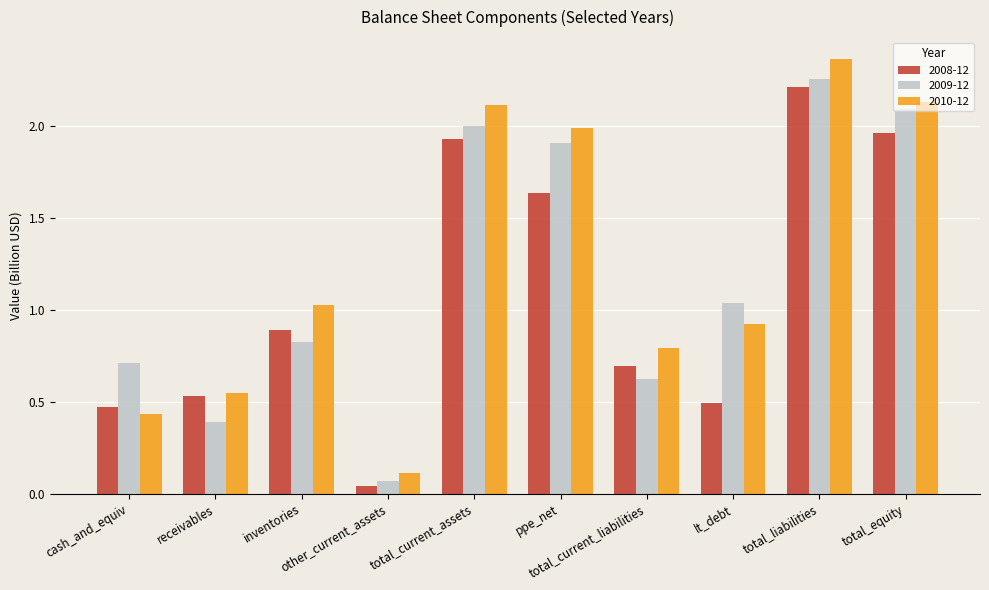

Which category has the highest value across all series?

total_liabilities